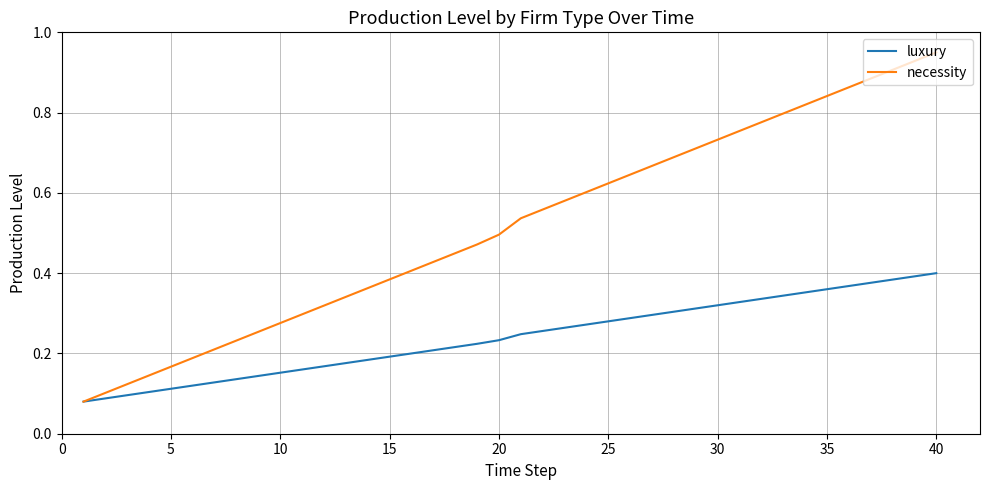

Which series has the largest range (max minus min)?

necessity